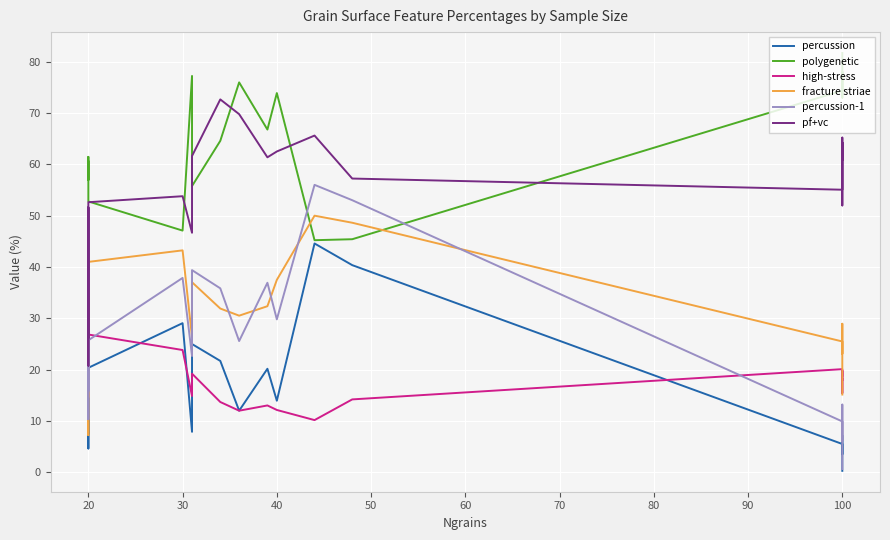

How many interior local valleys does the percussion series have?

5